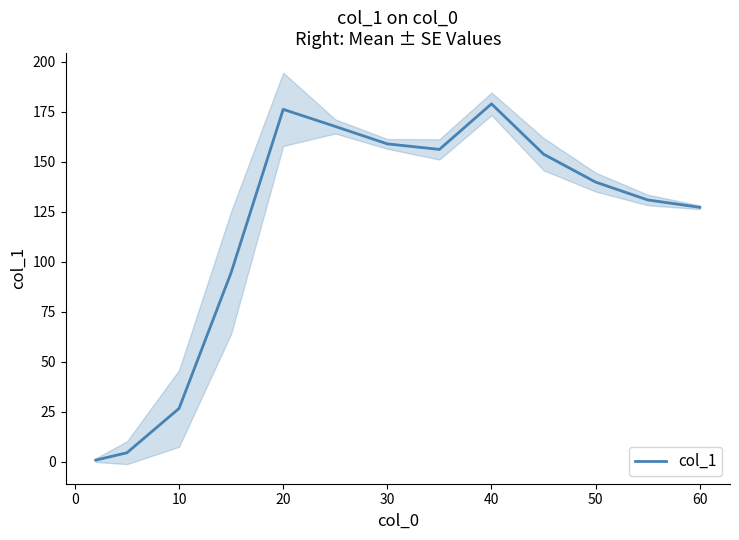

Does the chart display data point markers on the line(s)?

No